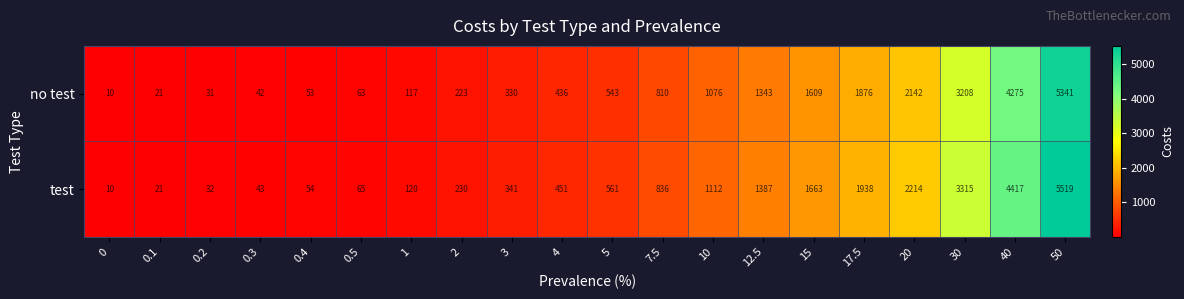

Count the number of categories in the chart.

20